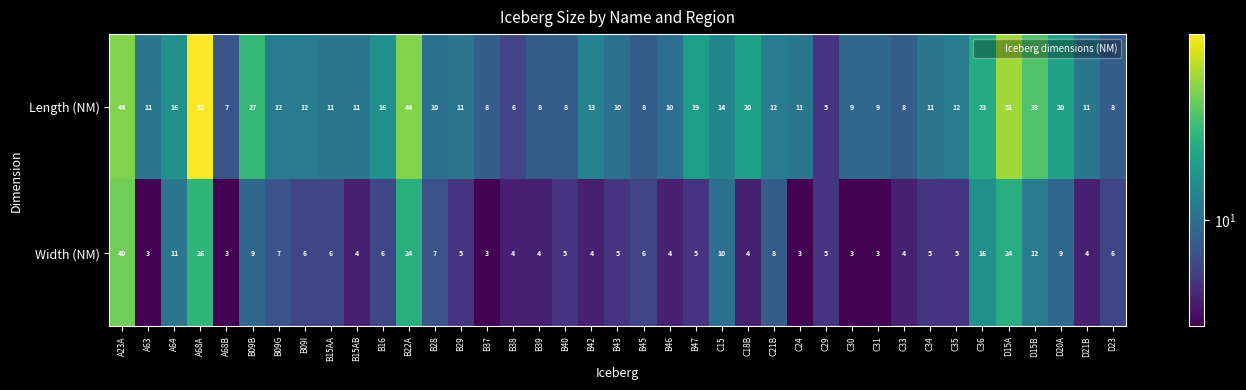

At which label does Length (NM) first exceed 11?

A23A